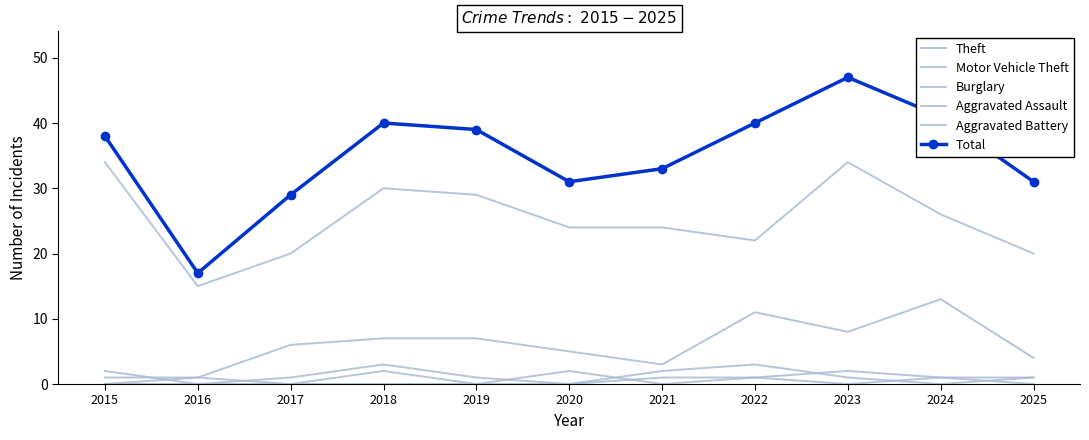

Where is Motor Vehicle Theft nearest to the value 6?

2017